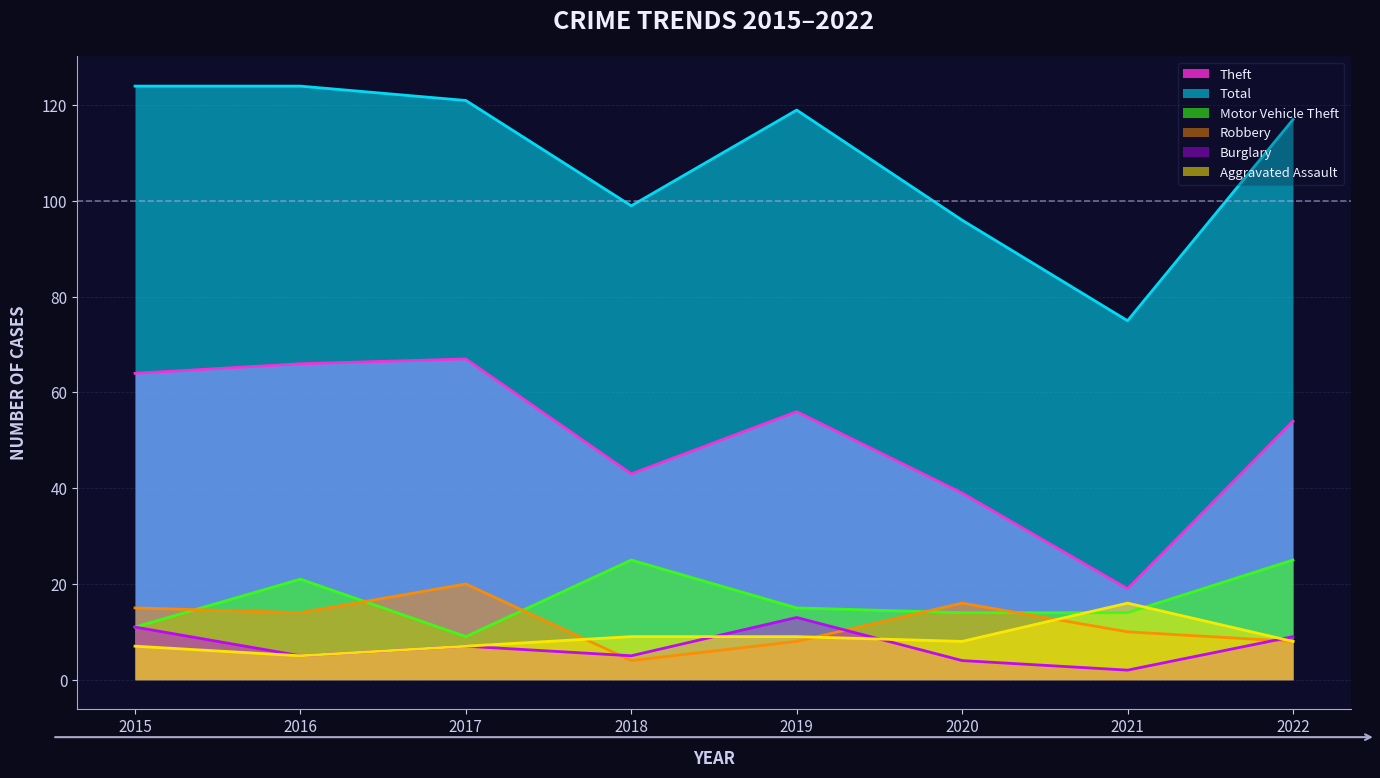

What is the average value of the Theft series?

51